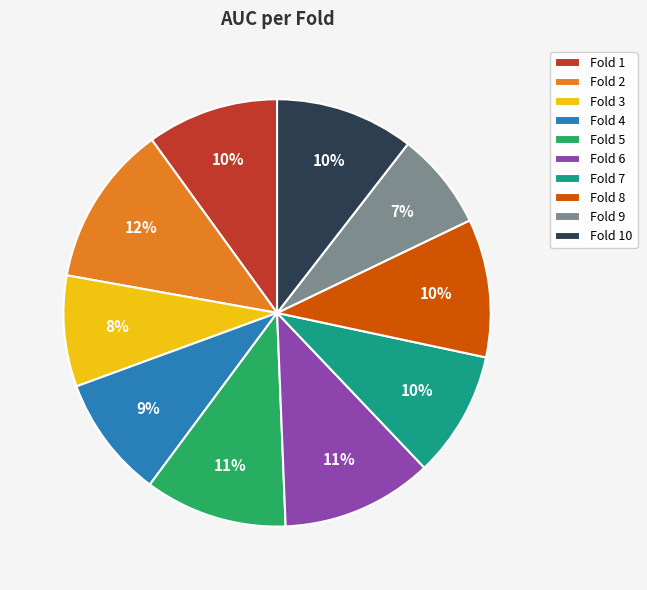

Is it true that Fold 6 is 19% of the pie?

False